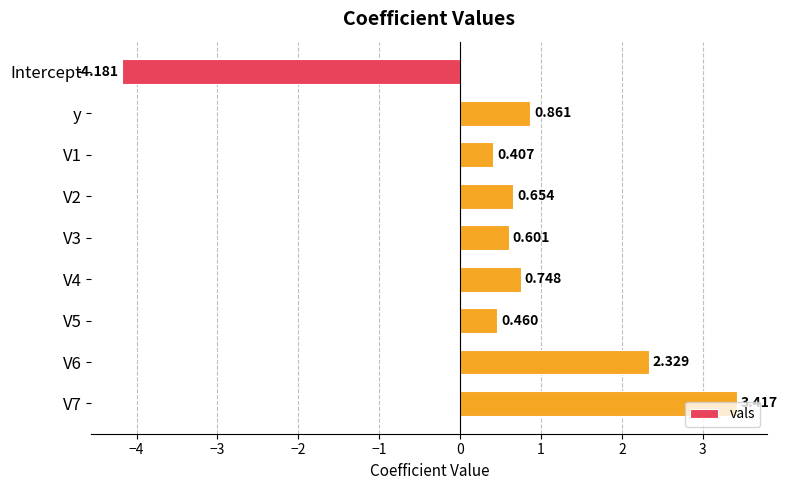

What is the label of the 2nd bar from the top?

y